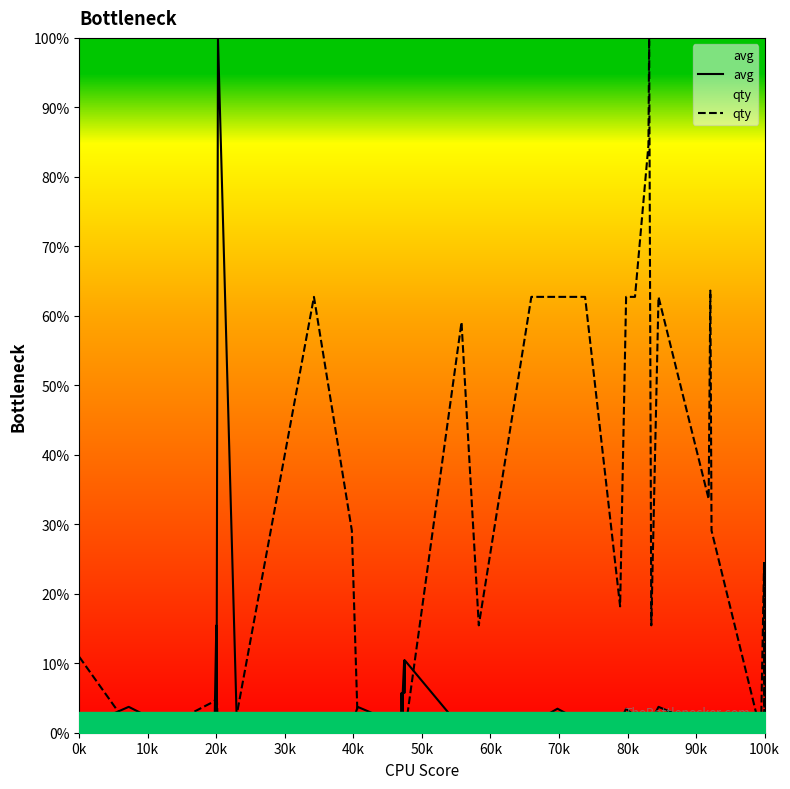

The value of qty at 100k is 11.3. True or false?

False